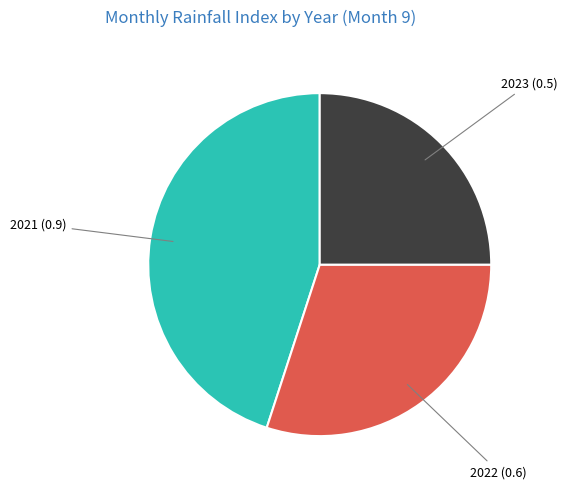

Which category has the smallest portion of the pie?

2023